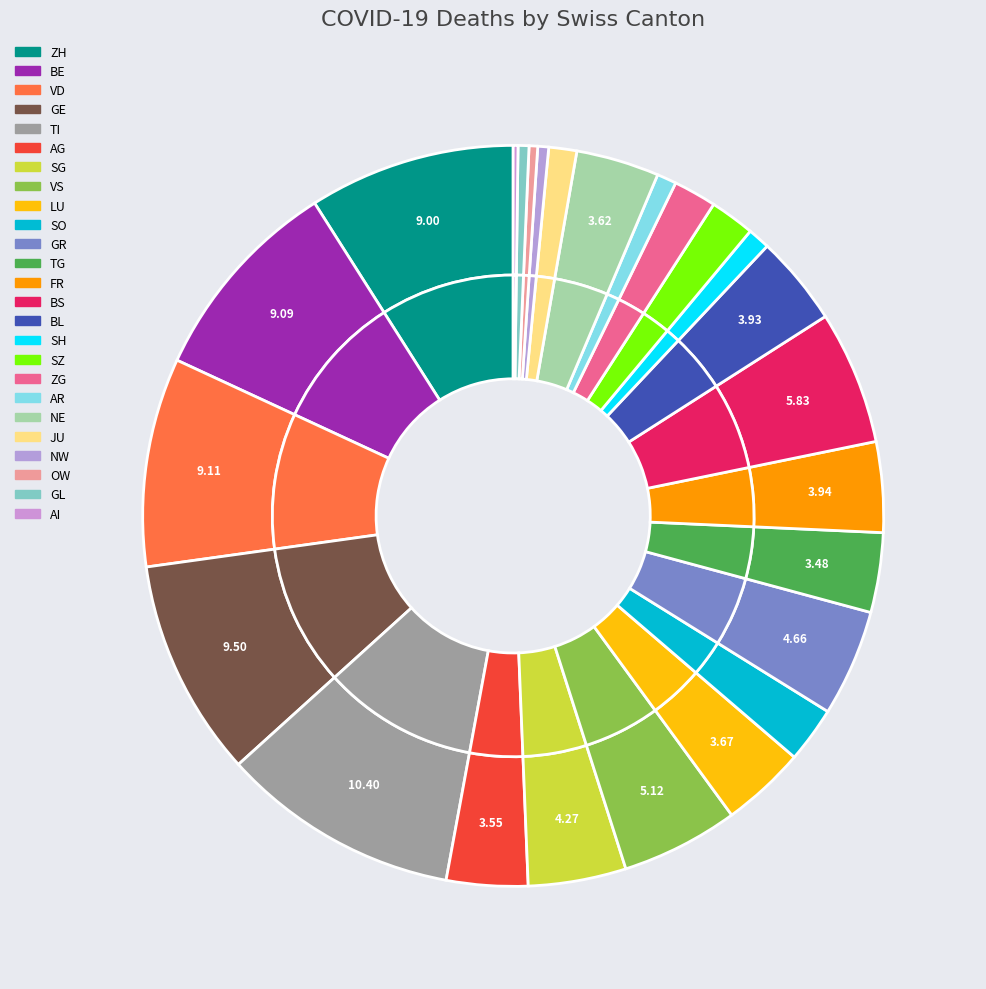

To the nearest percent, what portion does ZH represent?

9%